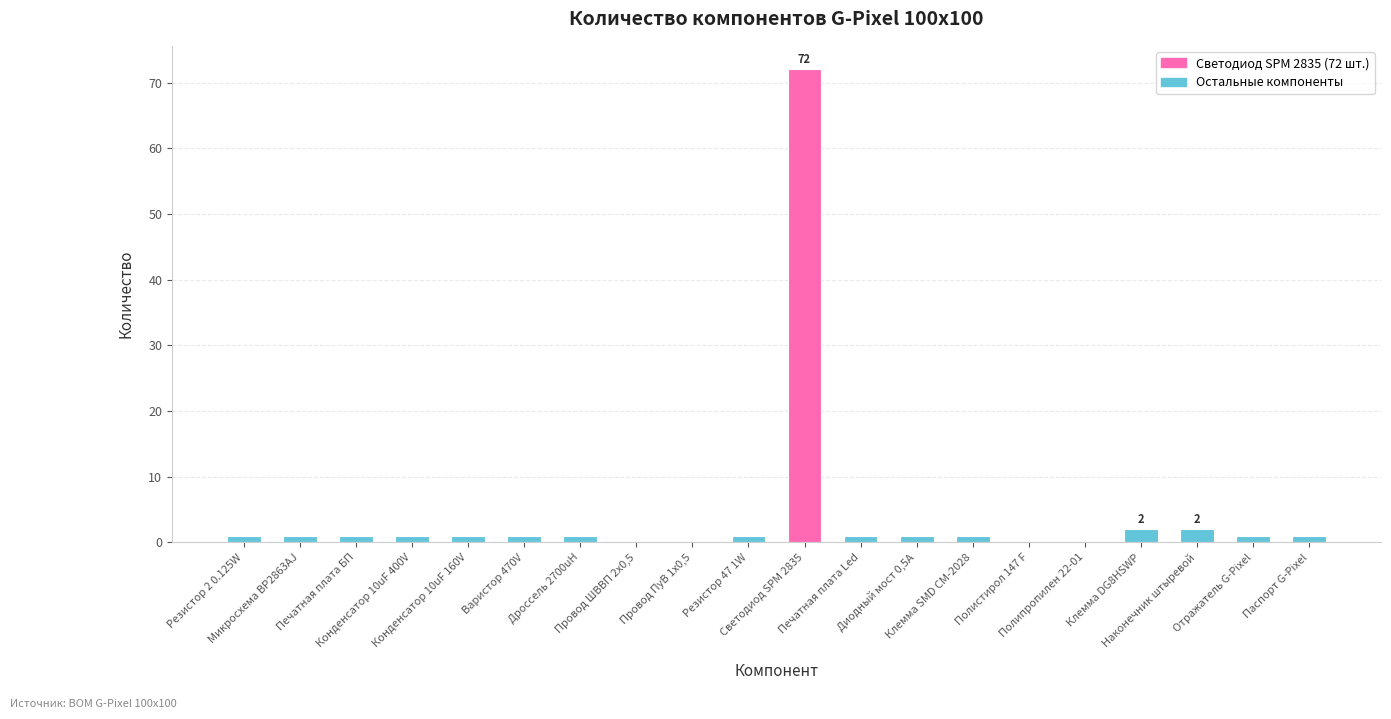

What is the maximum value shown in the chart?

72.0